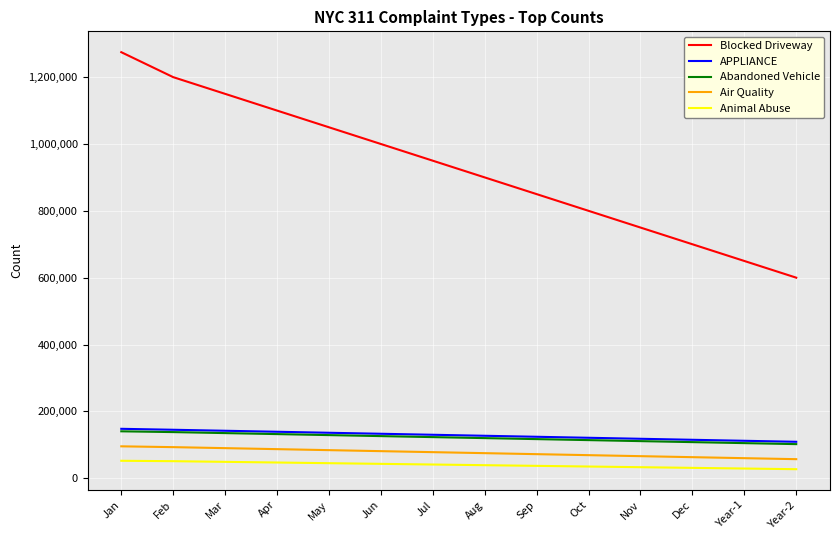

True or false: Animal Abuse and Blocked Driveway cross at least once.

False